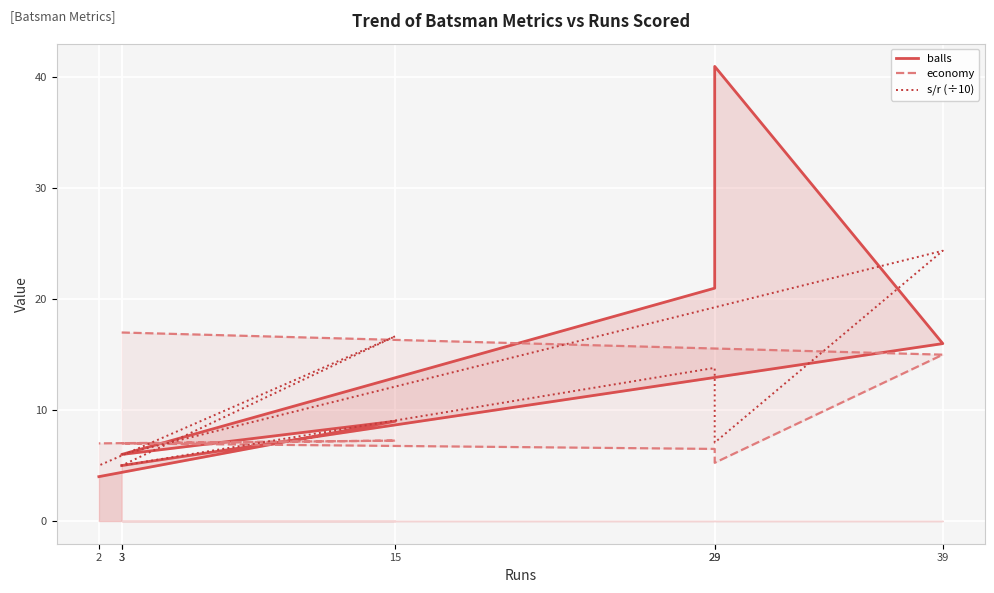

How many interior local valleys does the economy series have?

1